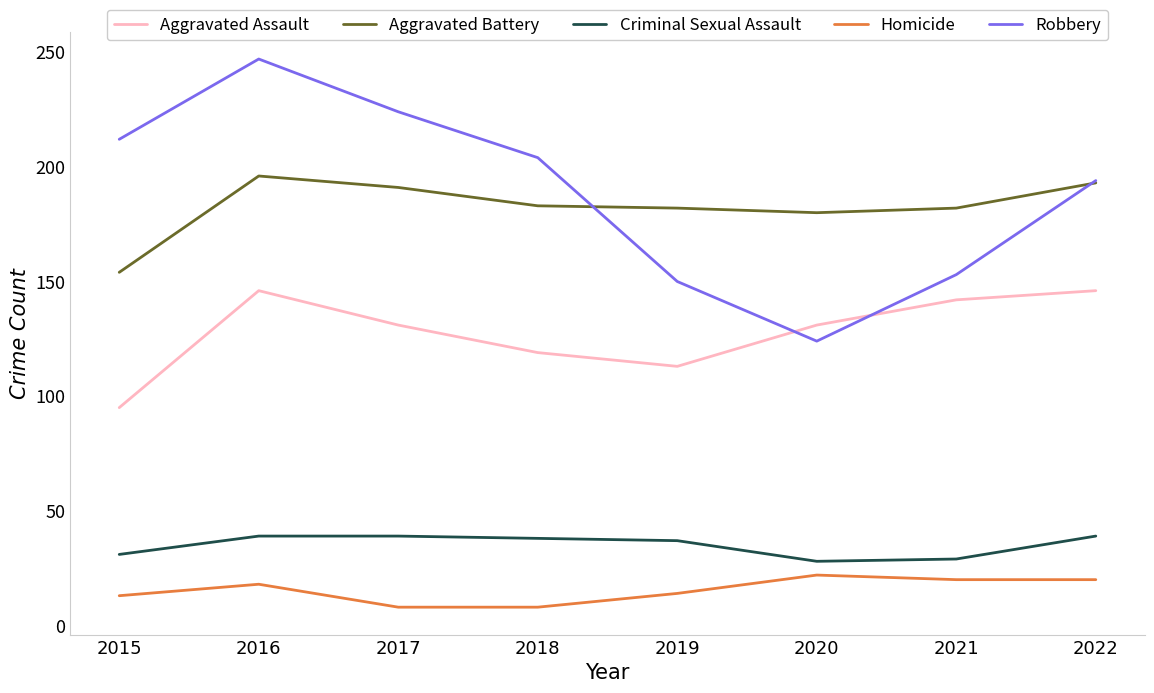

Rank the categories by Robbery value from lowest to highest.

2020, 2019, 2021, 2022, 2018, 2015, 2017, 2016